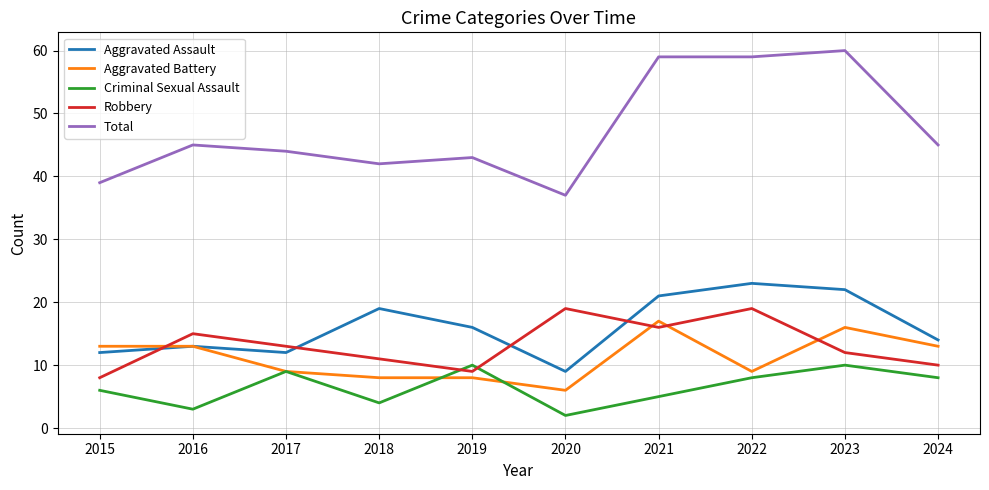

What is the greatest value displayed?

60